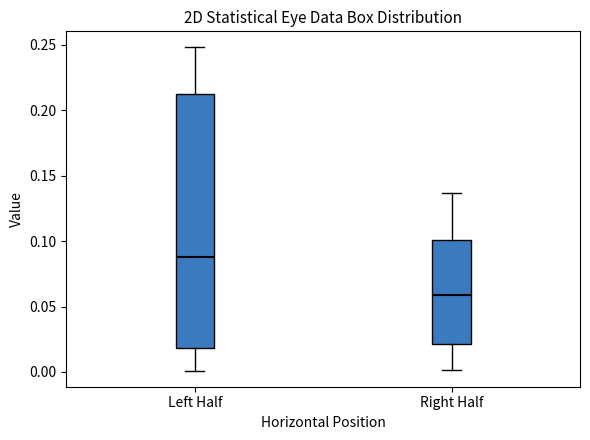

Comparing the boxes themselves (not the whiskers), which one is the tallest?

Left Half